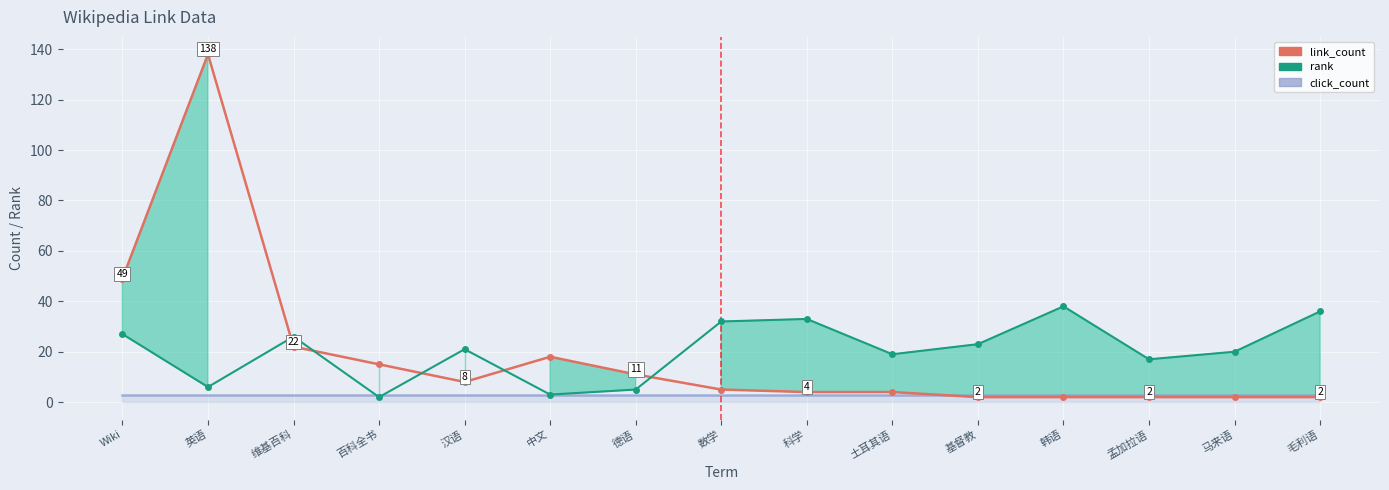

What is the label of the 7th point from the right?

科学